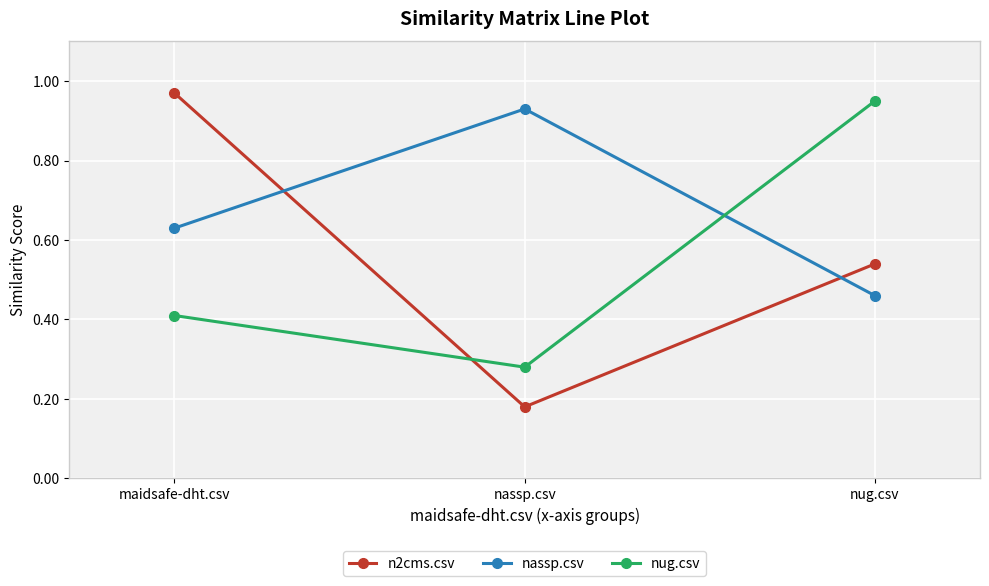

What is the difference between the maximum and second lowest values in the n2cms.csv series?

0.4